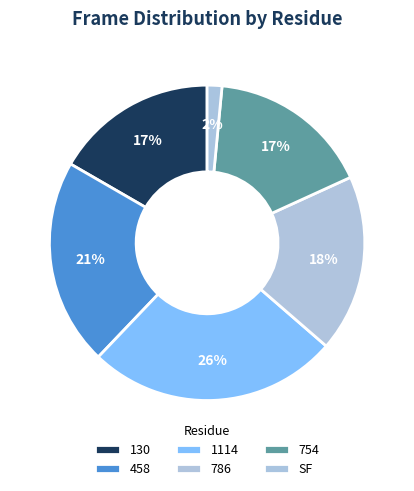

What is the largest slice in the pie chart?

1114